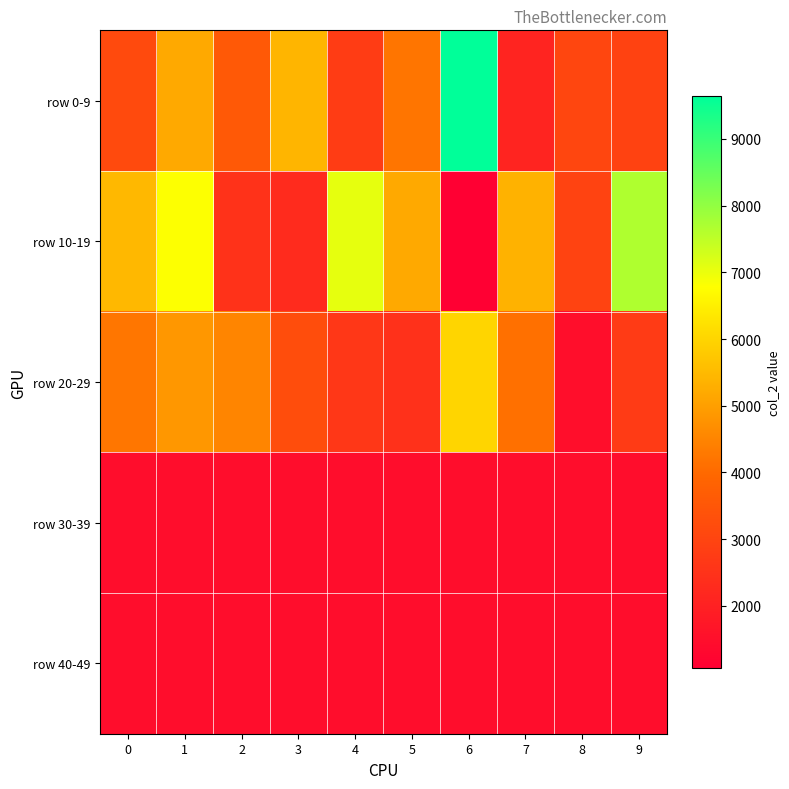

Count the number of data series in this chart.

5